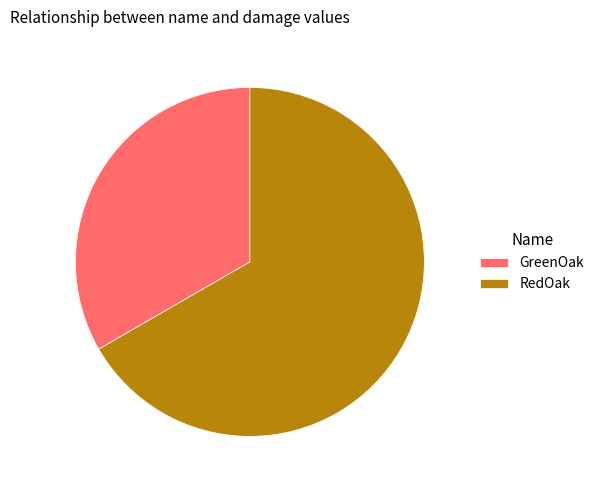

What is the smallest slice in the pie chart?

GreenOak